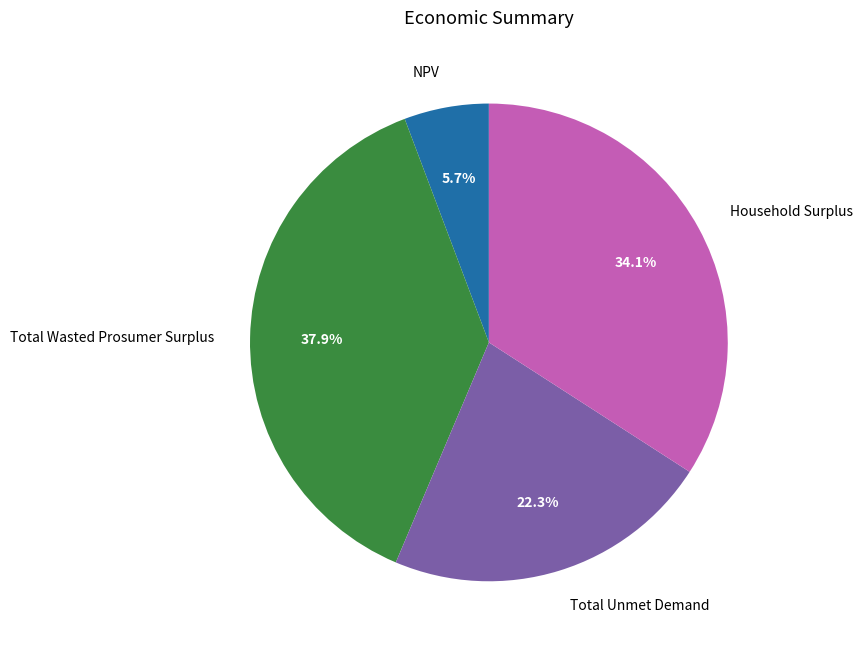

Which slice is the smallest?

NPV